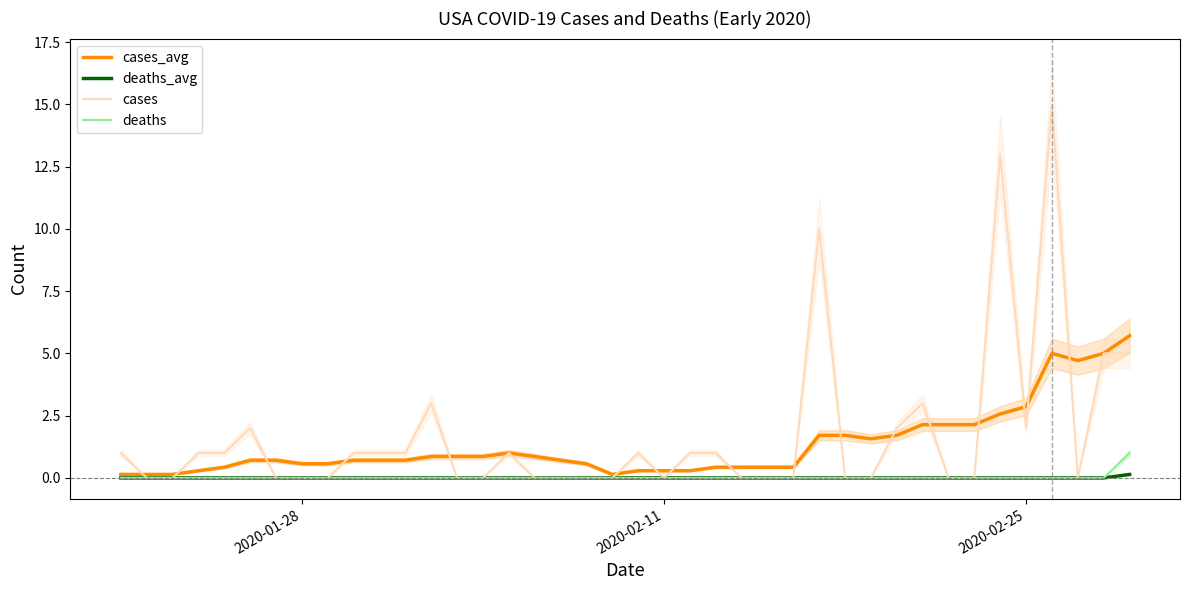

True or false: cases_avg and deaths_avg intersect in this chart.

False